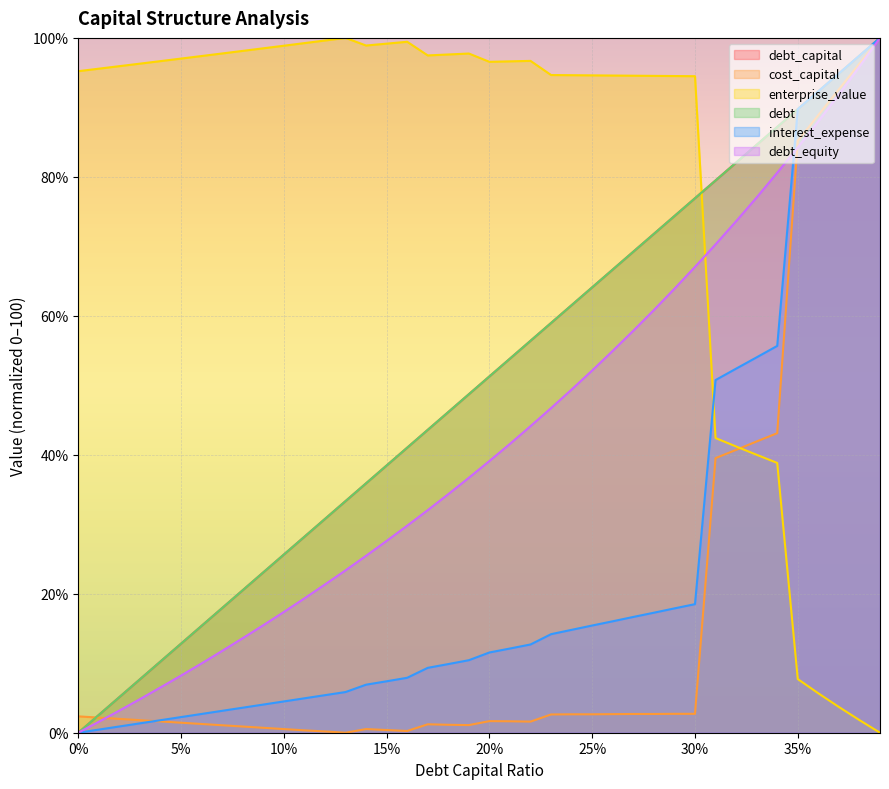

How many intersections are there between debt_equity and enterprise_value?

1